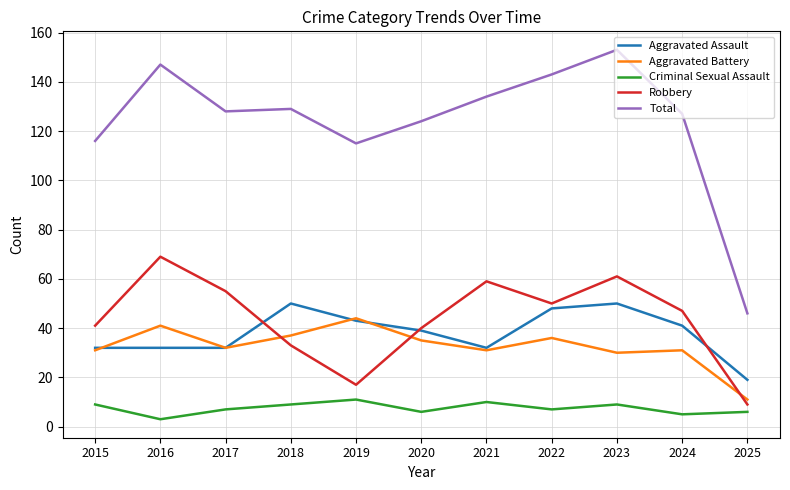

Does the chart have visible grid lines?

Yes